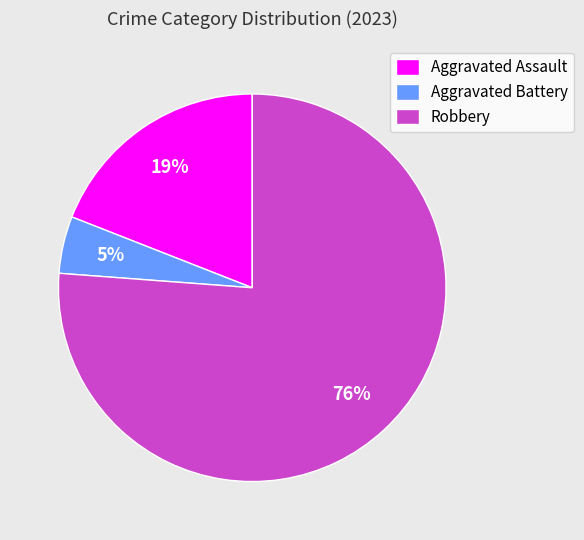

To the nearest percent, what percentage of the pie is Aggravated Assault?

19%